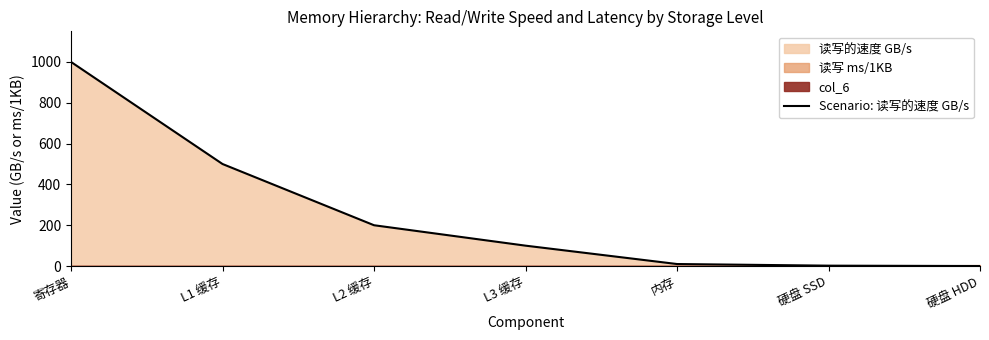

What is the label of the 1st point from the left?

寄存器